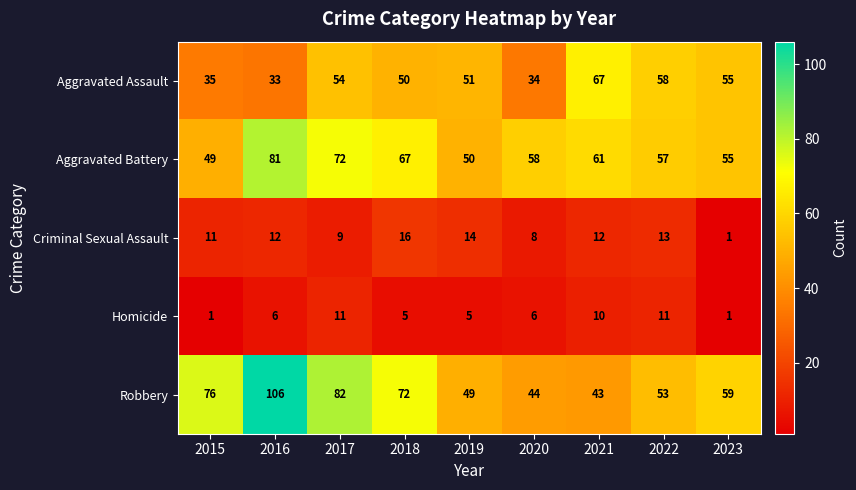

Is it true that Criminal Sexual Assault equals 19 at 2019?

False